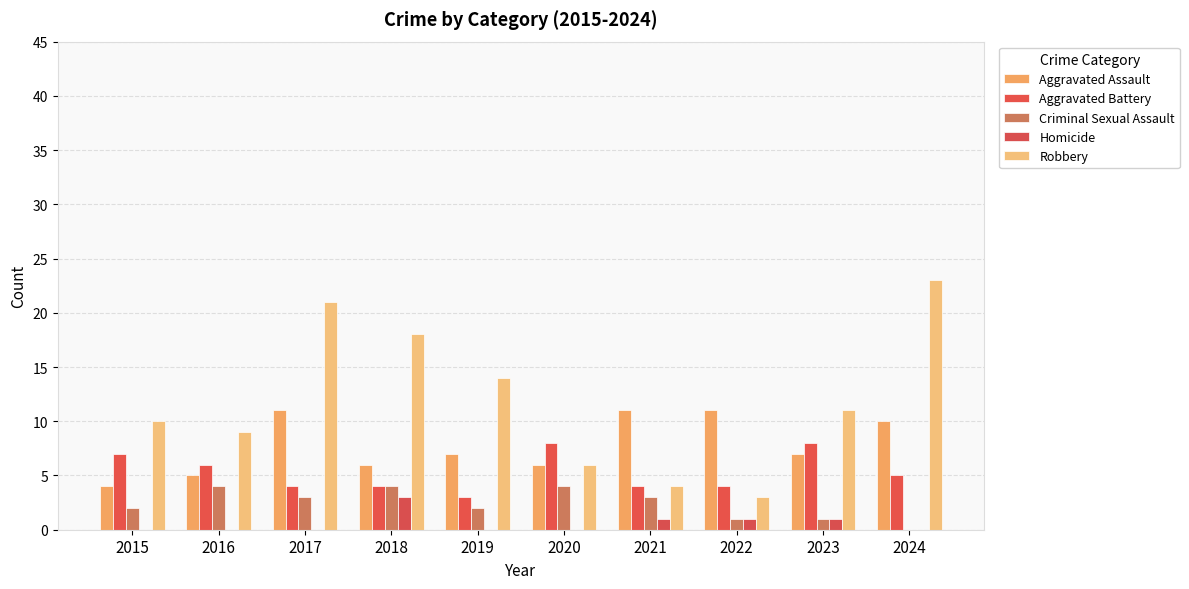

What is the difference between the highest and lowest values at 2019?

14